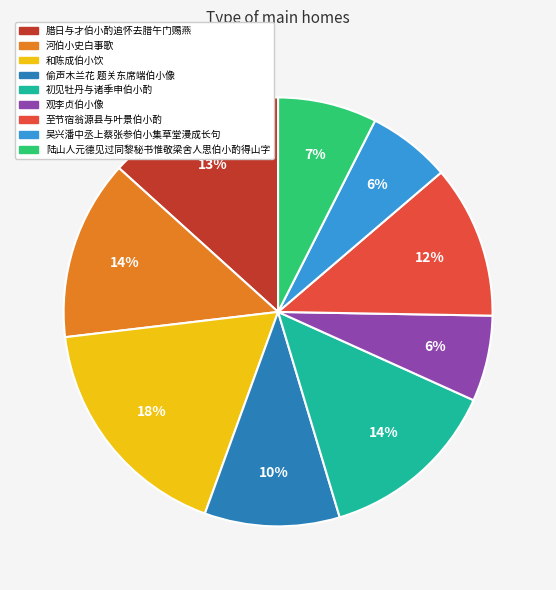

Does 陆山人元德见过同黎秘书惟敬梁舍人思伯小酌得山字 represent more than half of the total?

No